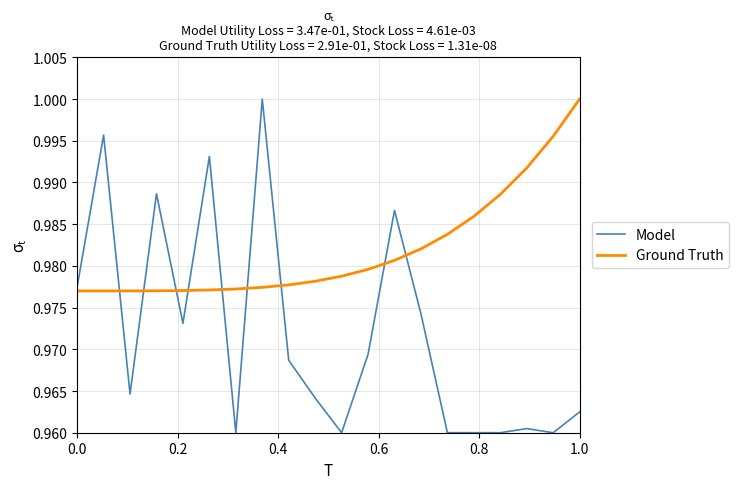

True or false: Ground Truth and Model intersect in this chart.

True